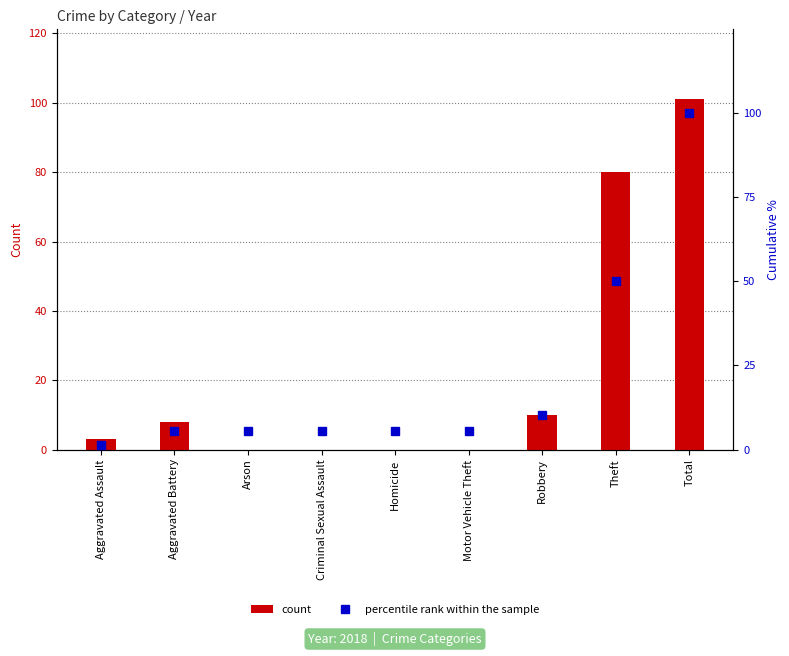

What is the difference between the count values at Motor Vehicle Theft and Robbery?

10.0